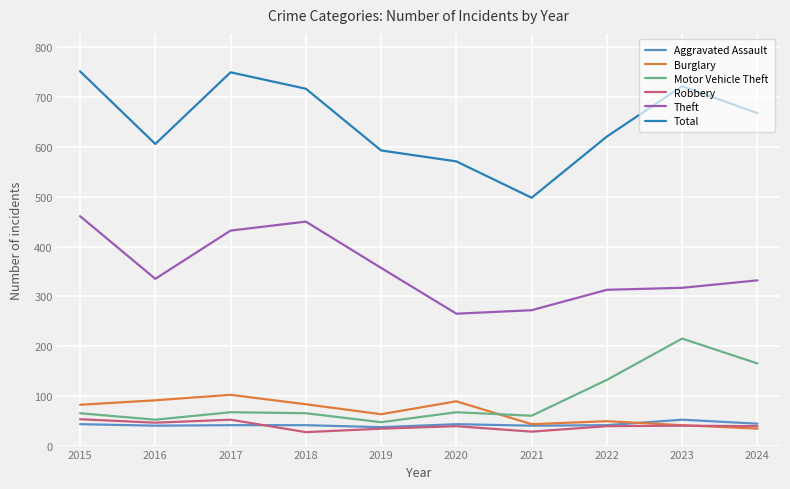

Which series has the largest total across all categories?

Total